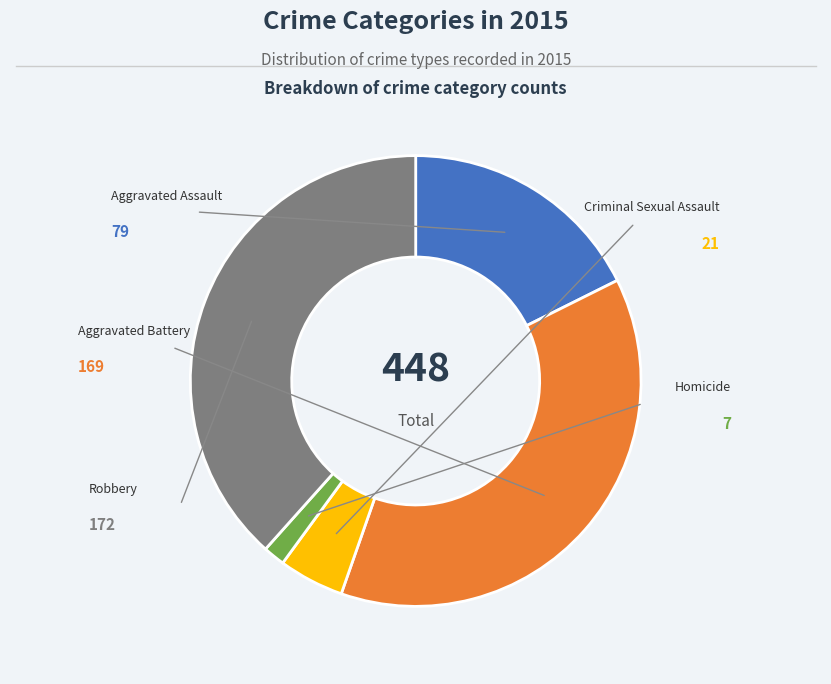

The Aggravated Assault slice represents 18% of the pie. True or false?

True